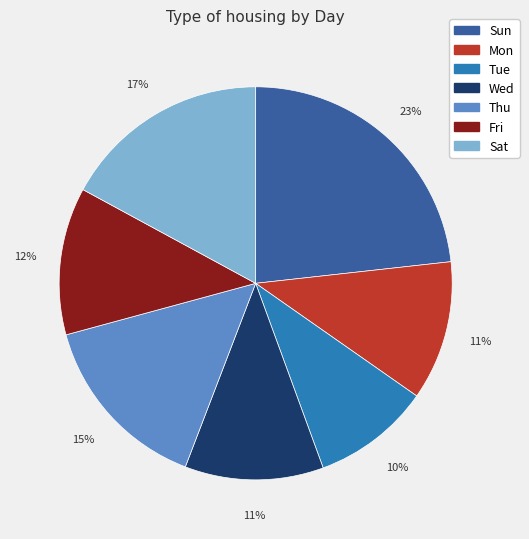

Which slice is the smallest?

Tue